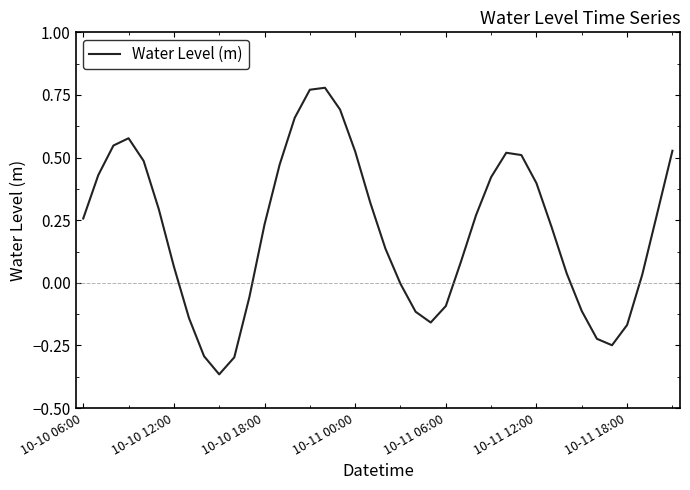

What is the difference between the maximum and minimum values?

1.1